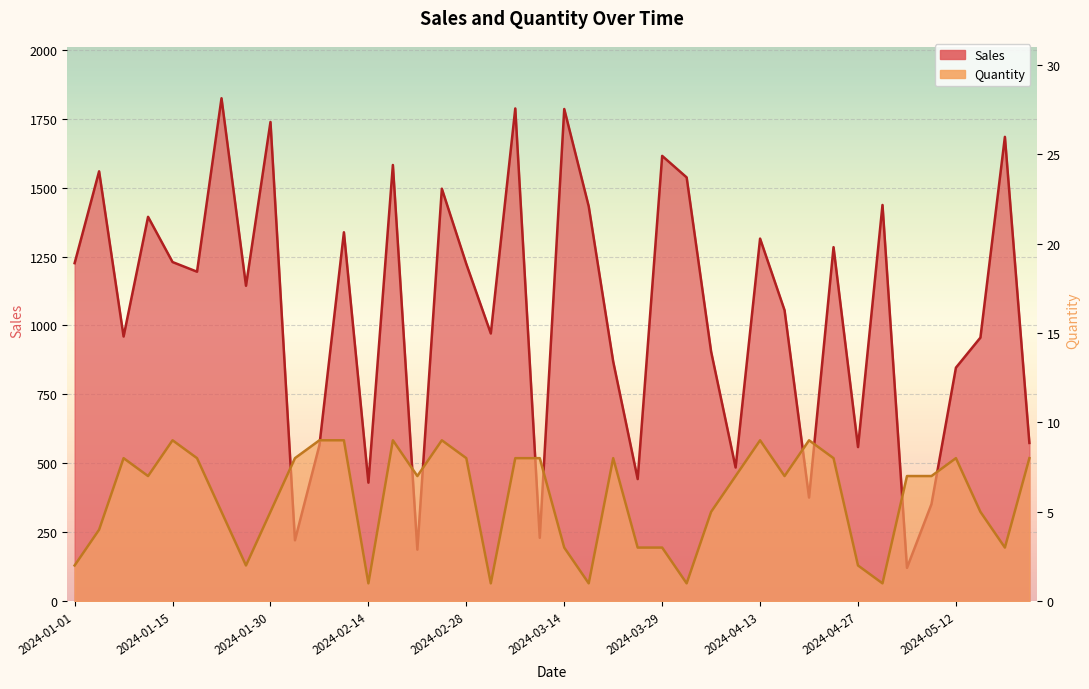

Does the chart display data point markers on the line(s)?

No